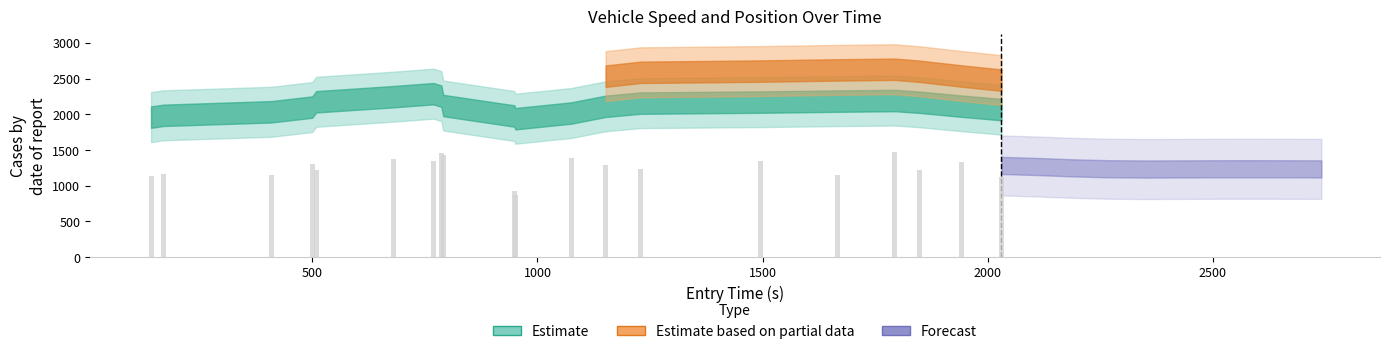

What is the value of the 11th bar from the left?

875.2